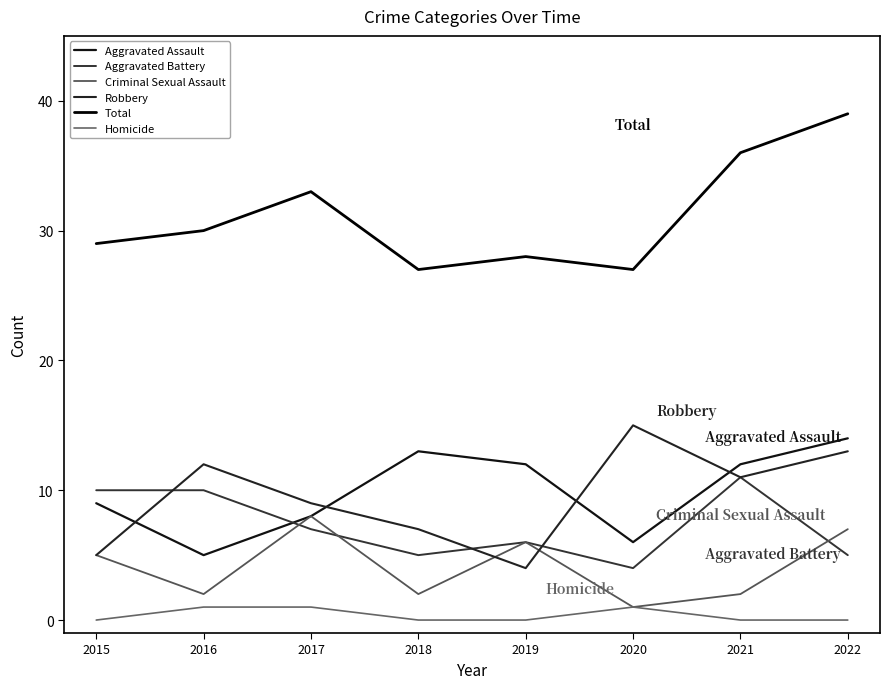

Is this an area chart (filled region under the line)?

No